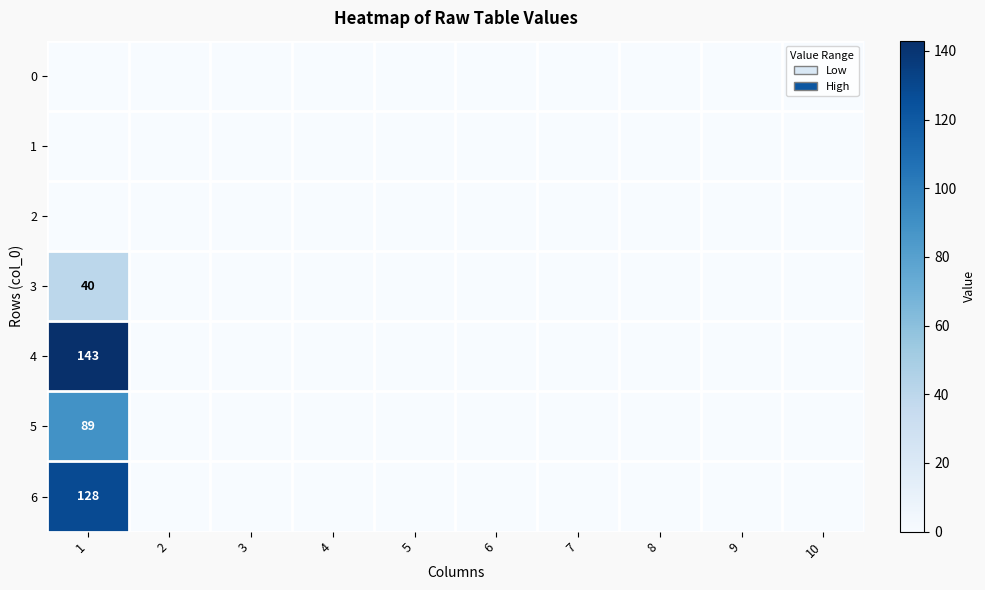

Where is 0 nearest to the value 0?

1